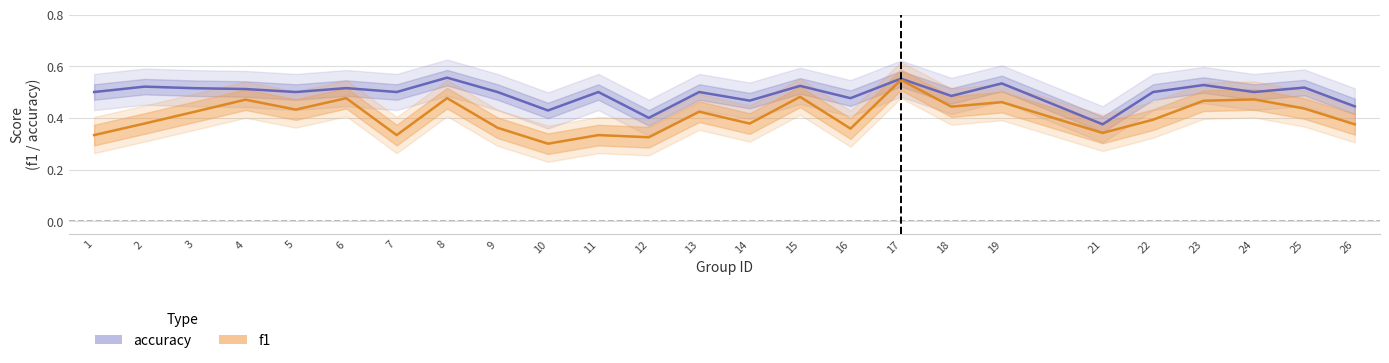

Where is accuracy nearest to the value 0?

21